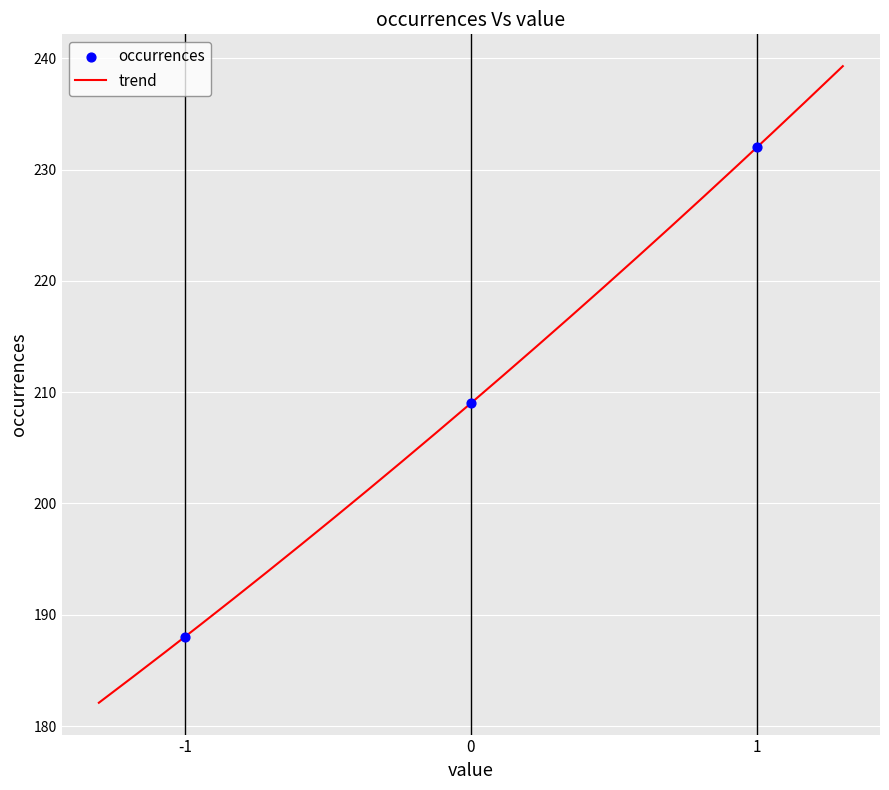

What is the ratio of the value at 0 to the value at -1?

1.1